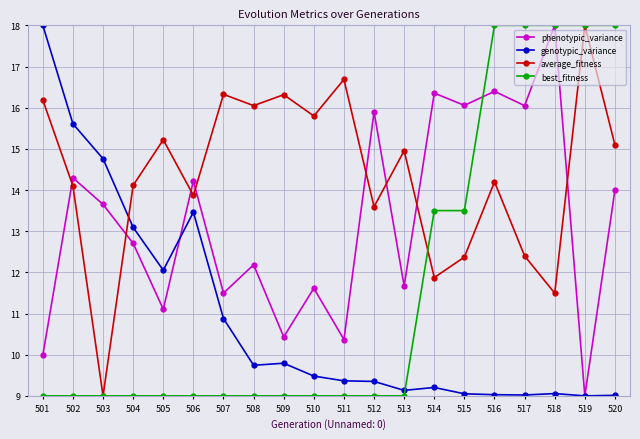

What are all the series names shown in the legend?

phenotypic_variance, genotypic_variance, average_fitness, best_fitness